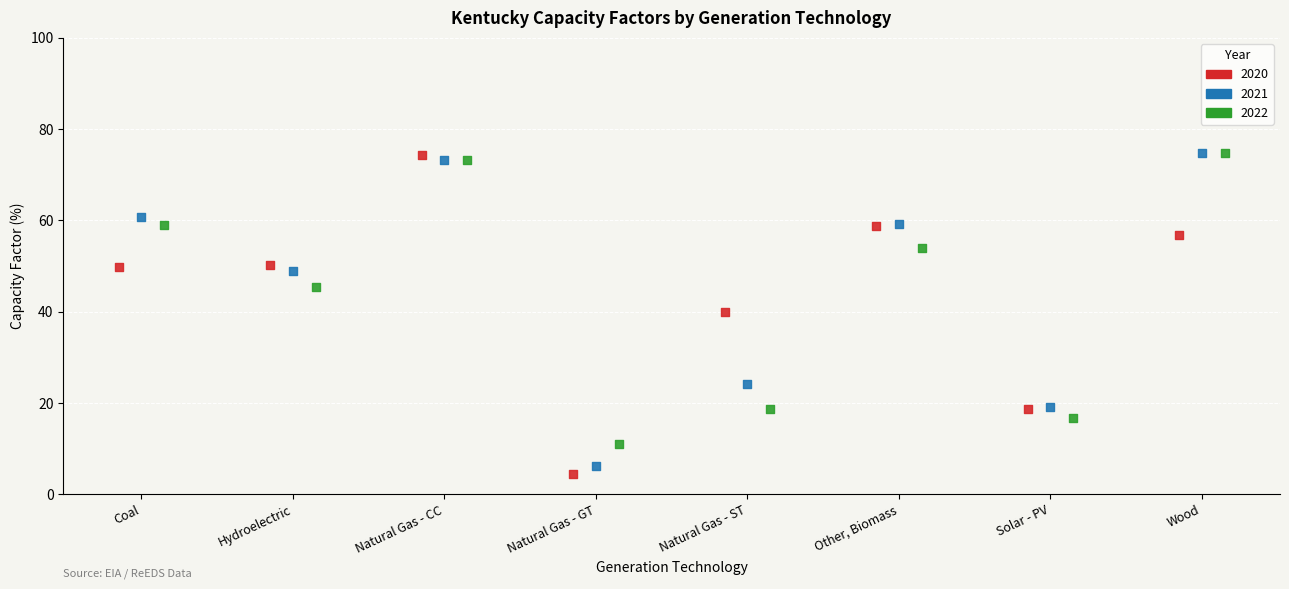

What are all the series names shown in the legend?

2020, 2021, 2022